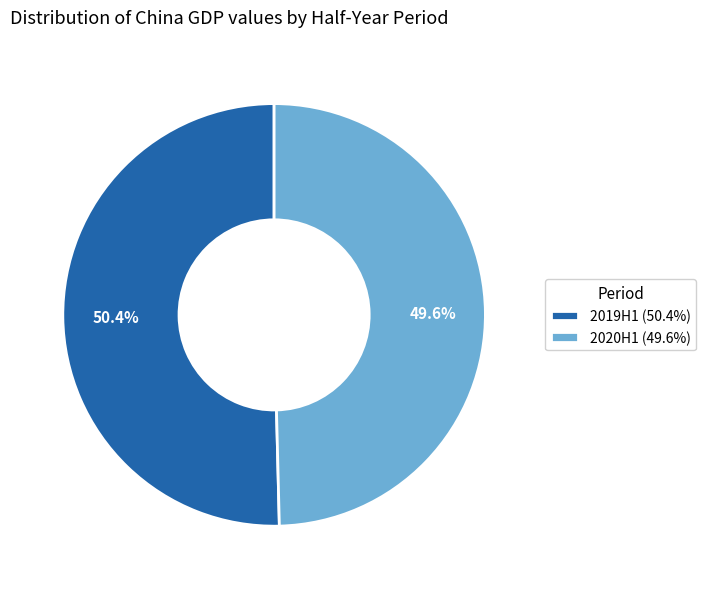

Does 2020H1 account for over 50% of the chart?

No